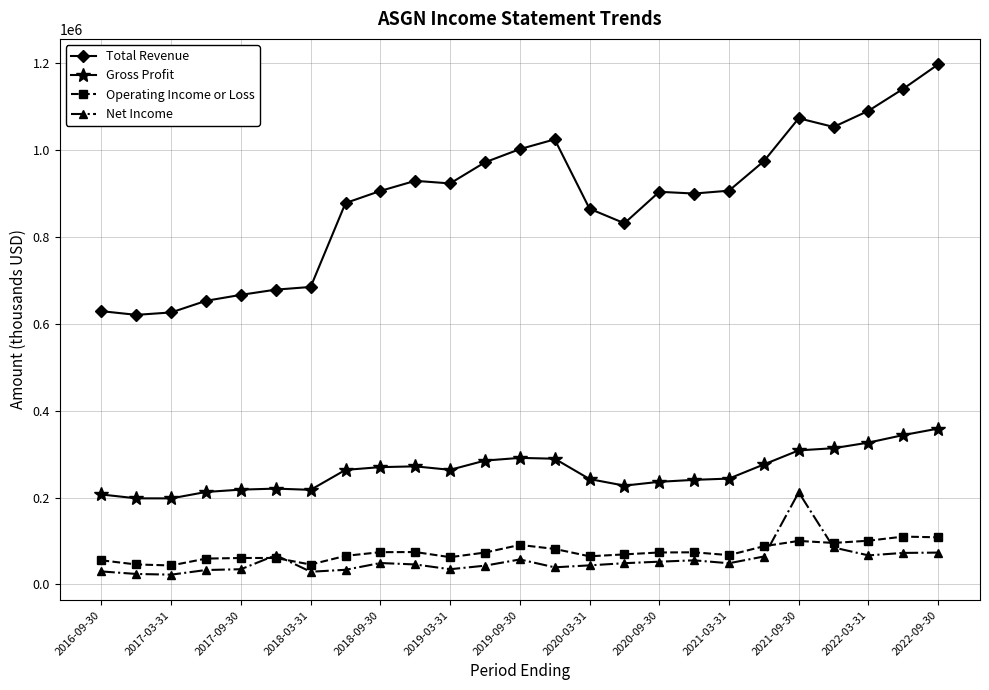

True or false: Total Revenue has more than 0 interior local peaks.

True